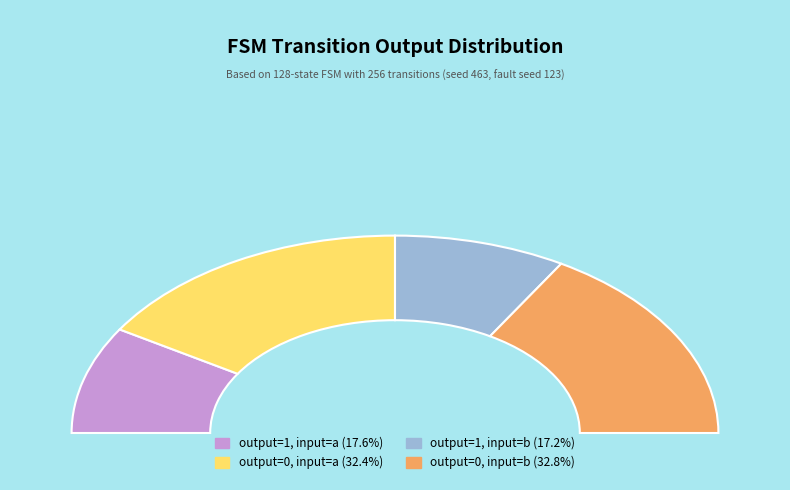

Is there any slice that represents more than half of the pie?

No